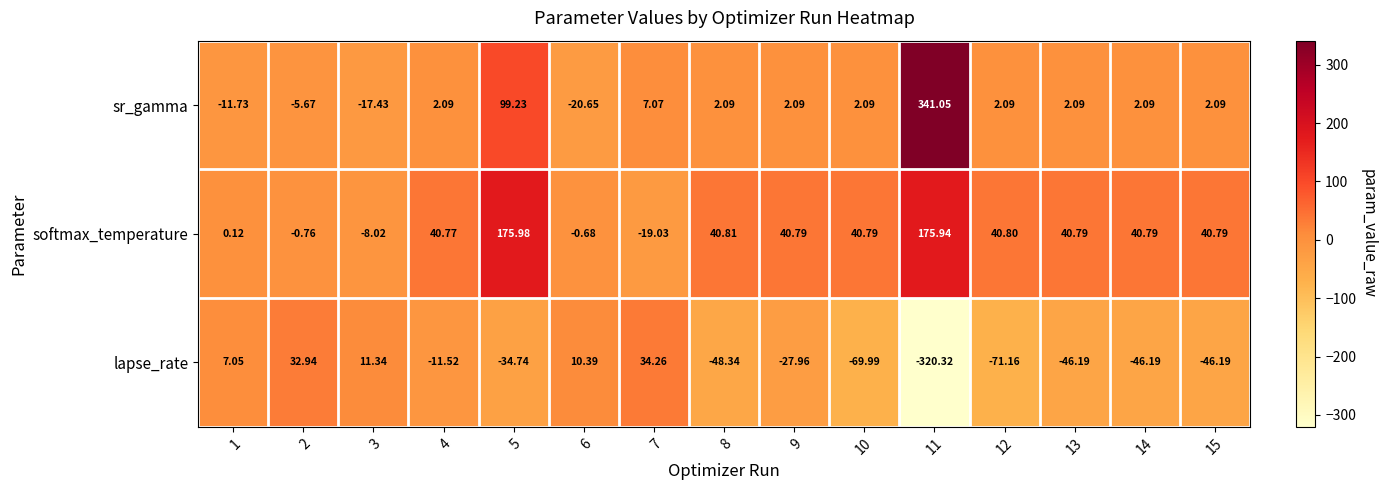

How many distinct data groups are displayed?

3